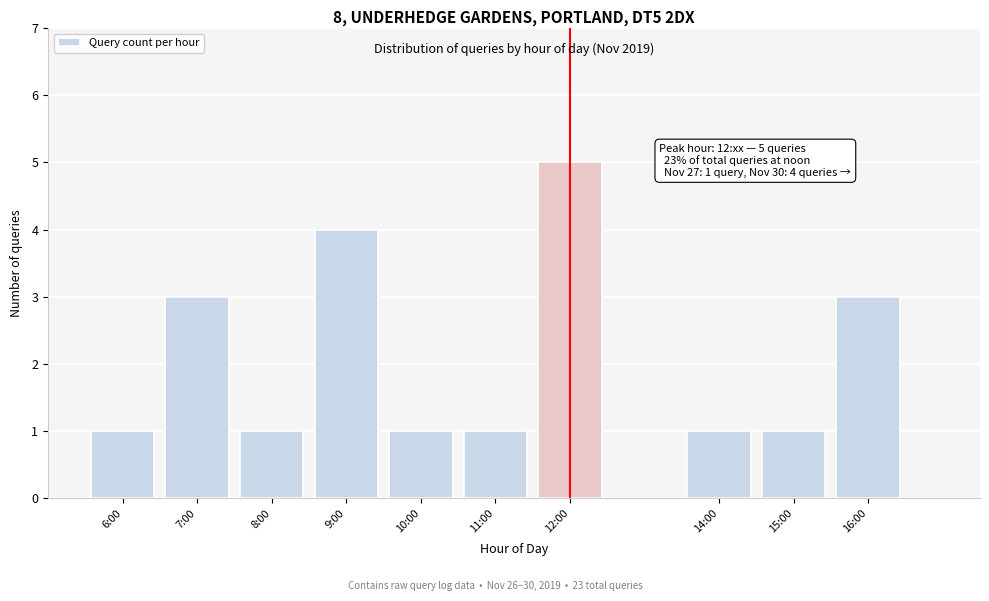

Reading right to left, list all the values displayed in this chart.

16:00=3	15:00=1	14:00=1	12:00=5	11:00=1	10:00=1	9:00=4	8:00=1	7:00=3	6:00=1